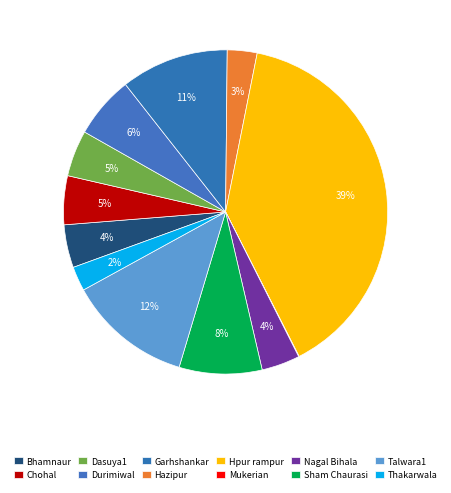

Is there any slice that represents more than half of the pie?

No